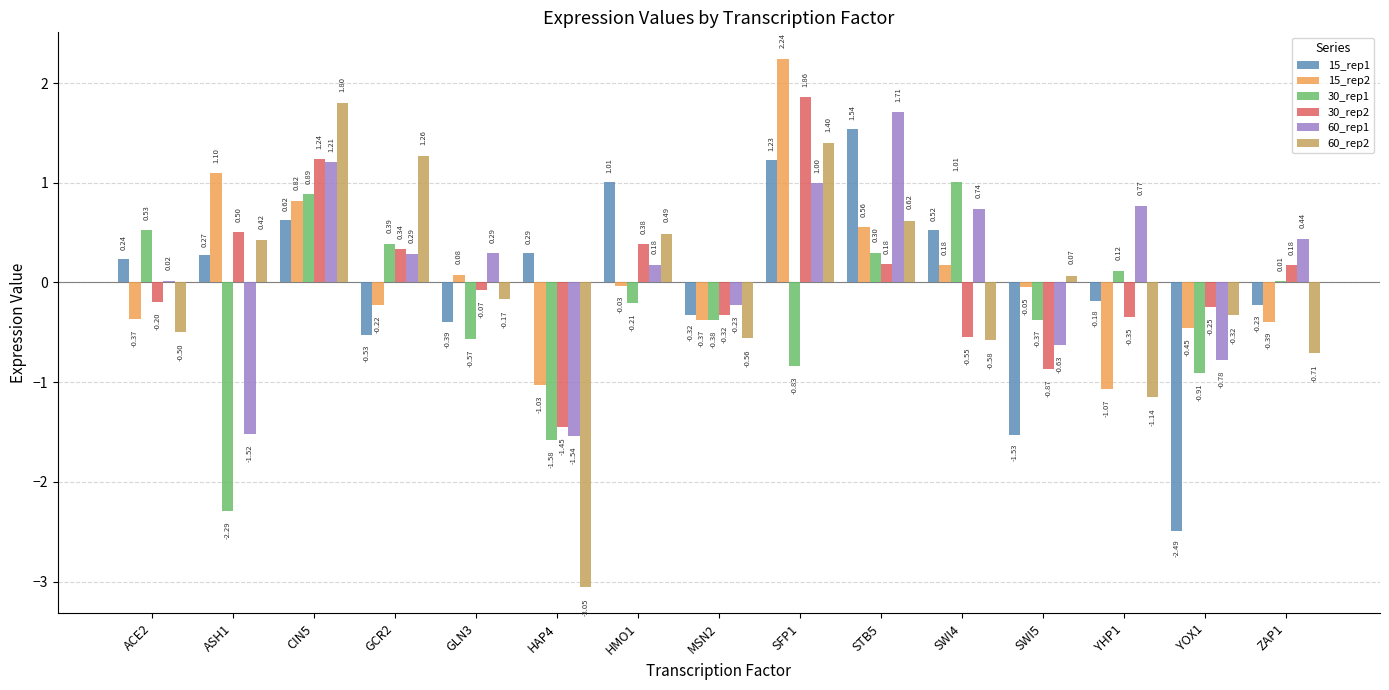

Which series has the largest total across all categories?

60_rep1